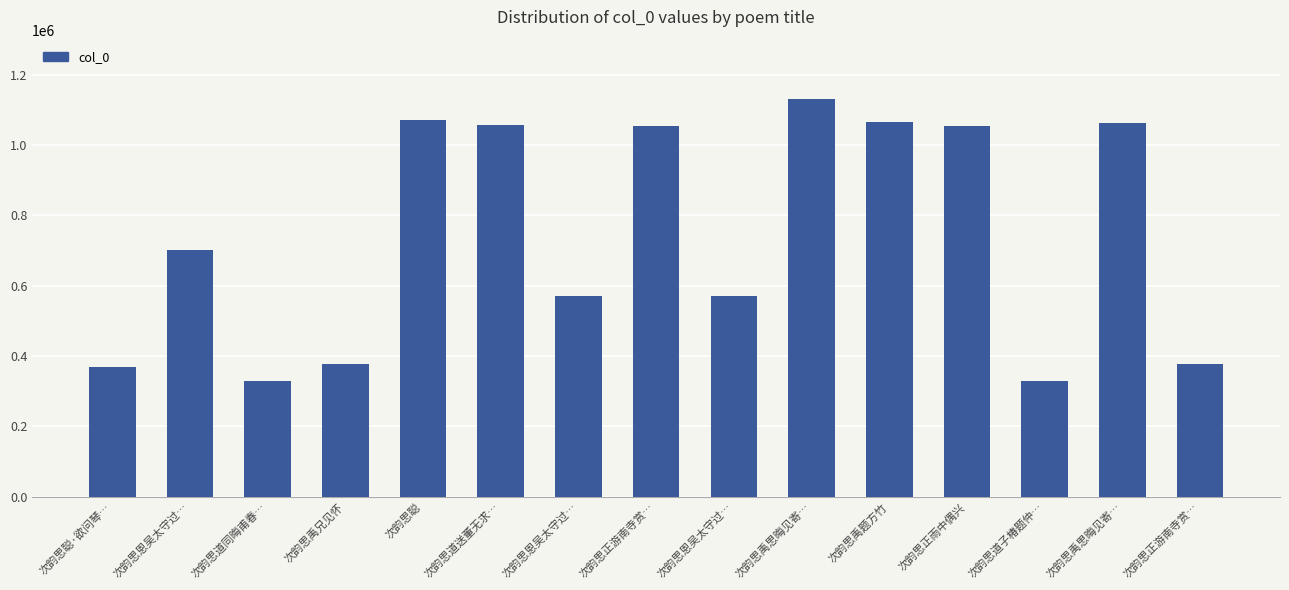

What is the sum of the values at 次韵思禹兄见怀 and 次韵思恩吴太守过…?

950043